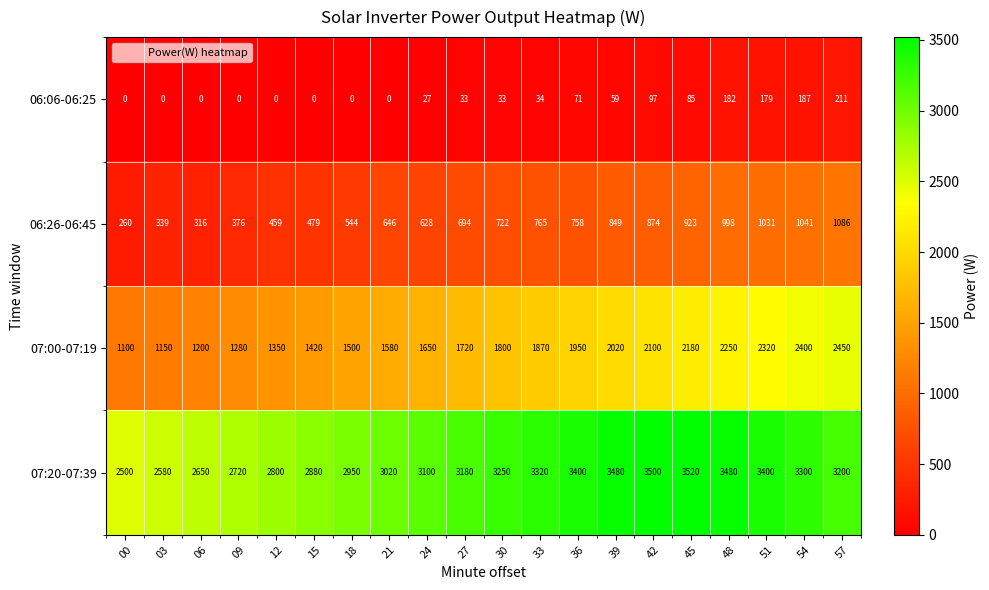

At which category does the chart reach its peak across all series?

45